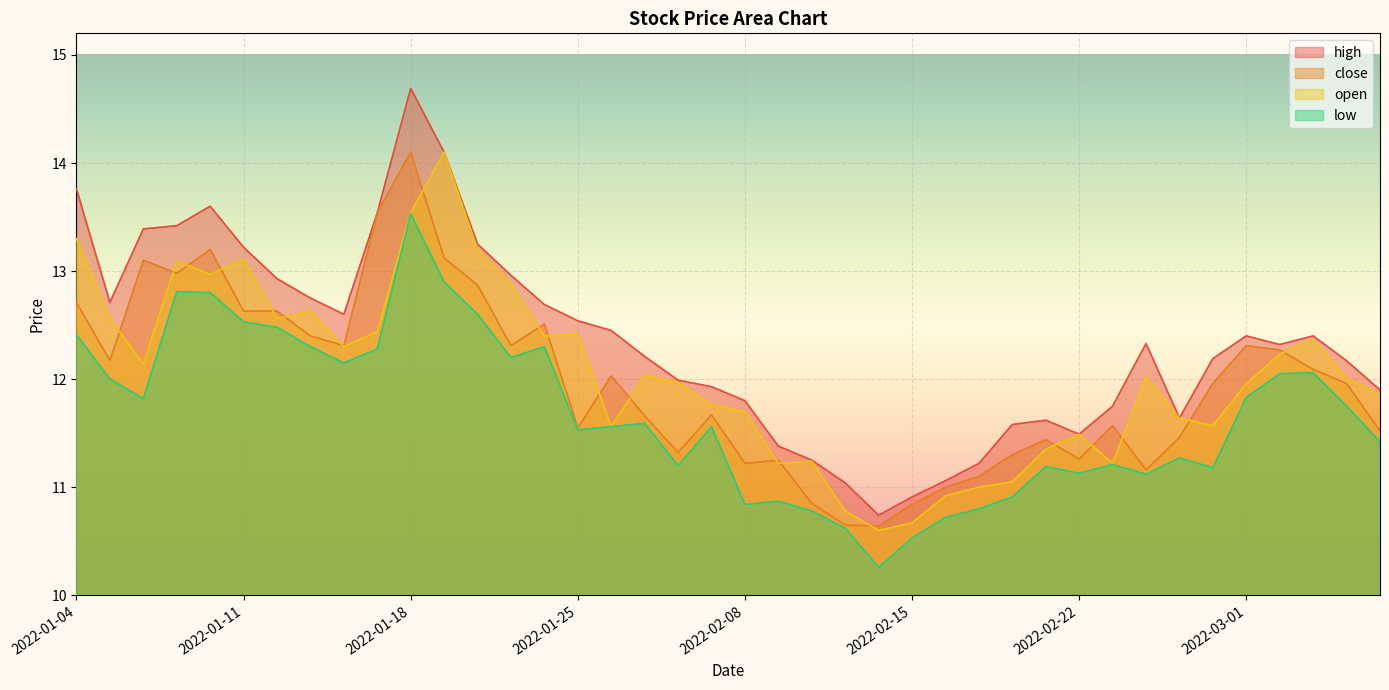

The value of high at 2022-02-17 is 16.9. True or false?

False